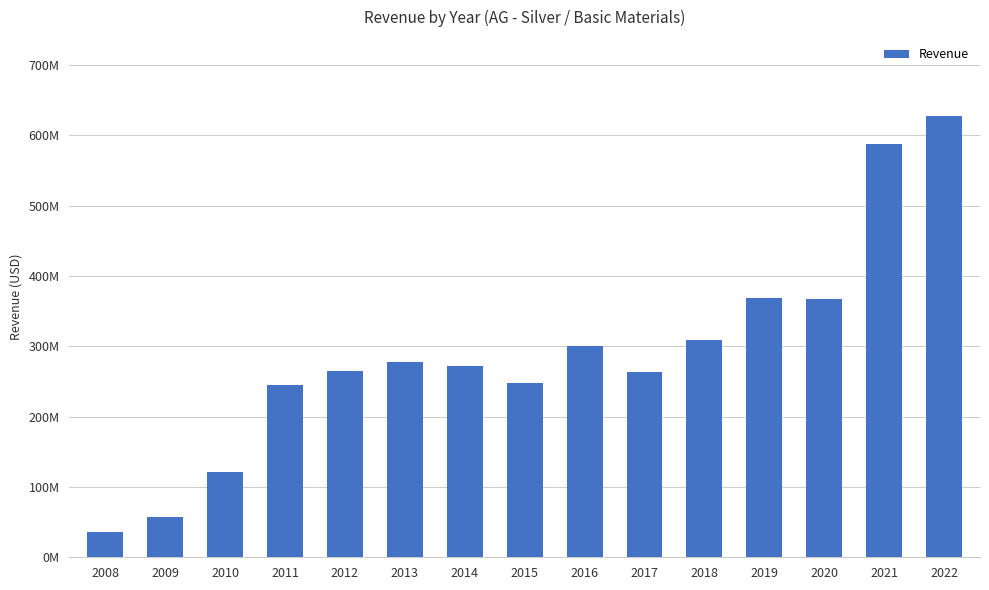

Are the bars horizontal?

No